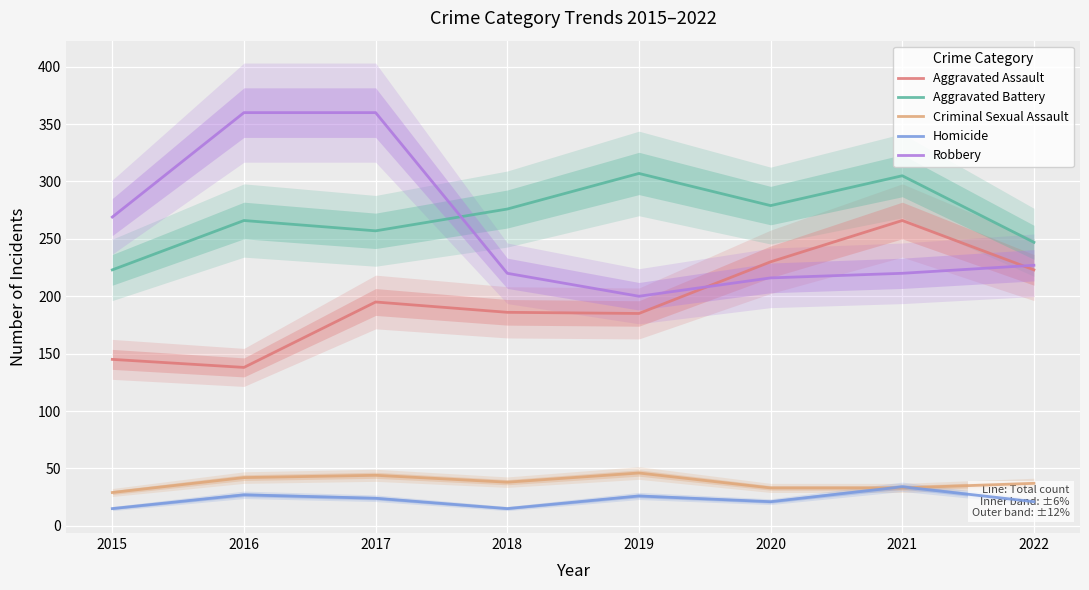

How many data points in Aggravated Assault are above 195?

3